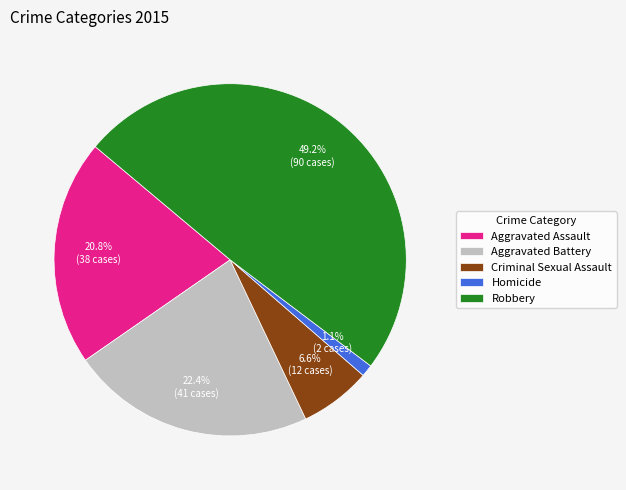

Rank the categories by value from highest to lowest.

Robbery, Aggravated Battery, Aggravated Assault, Criminal Sexual Assault, Homicide